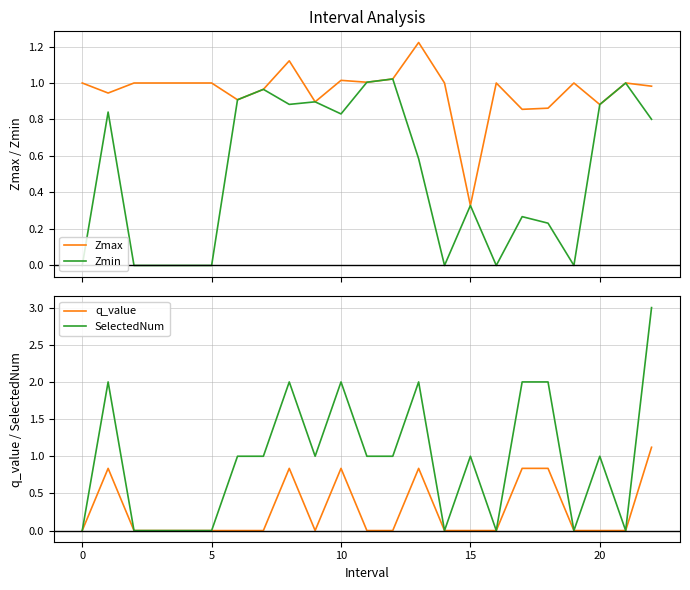

Which series has the largest total across all categories?

Zmax